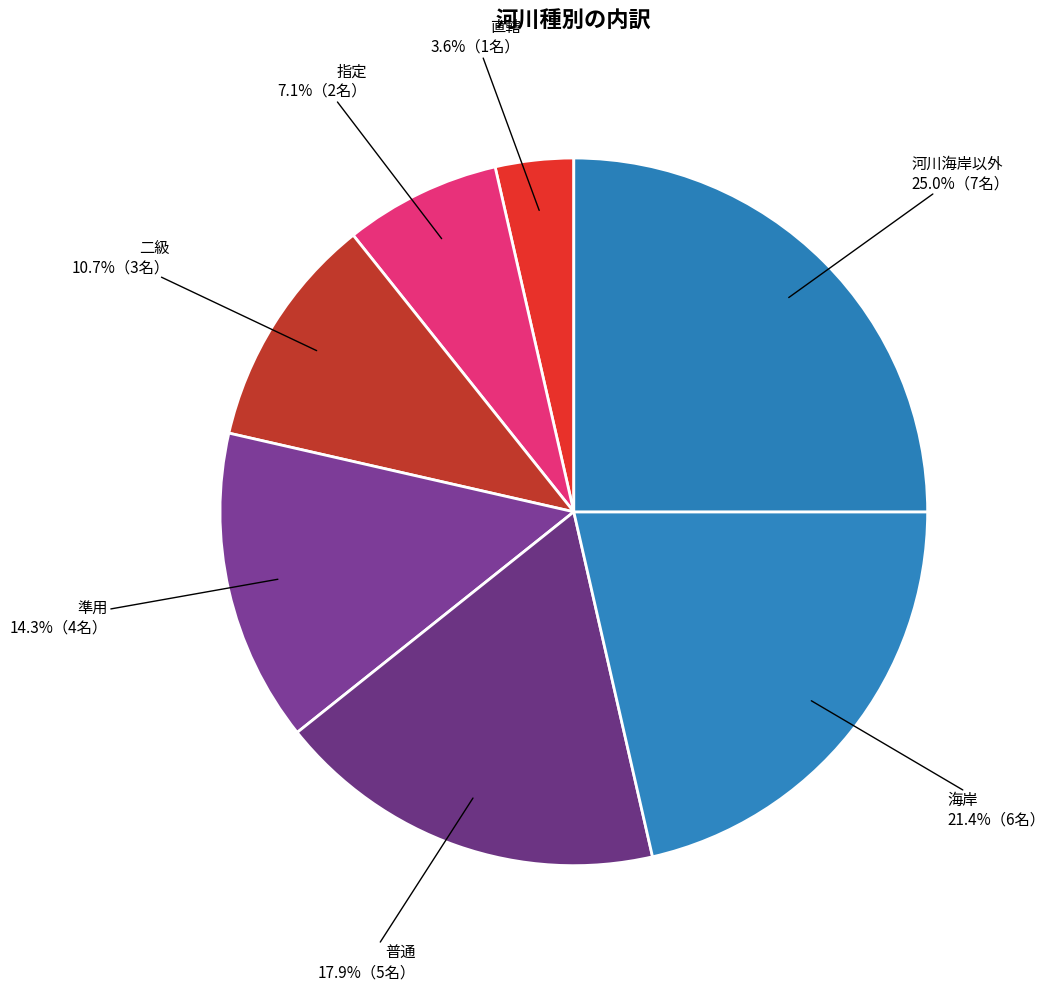

How many segments does this pie chart have?

7